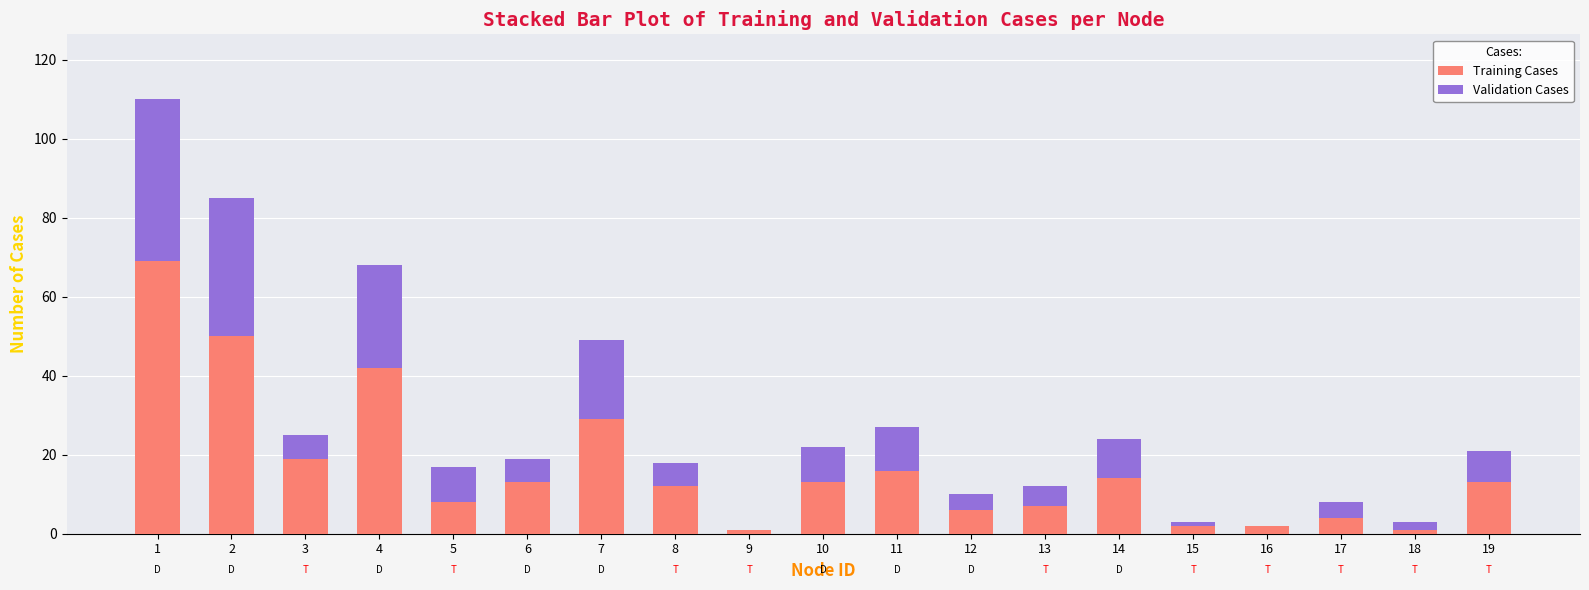

True or false: Training Cases has a value of 1 at 18.

True